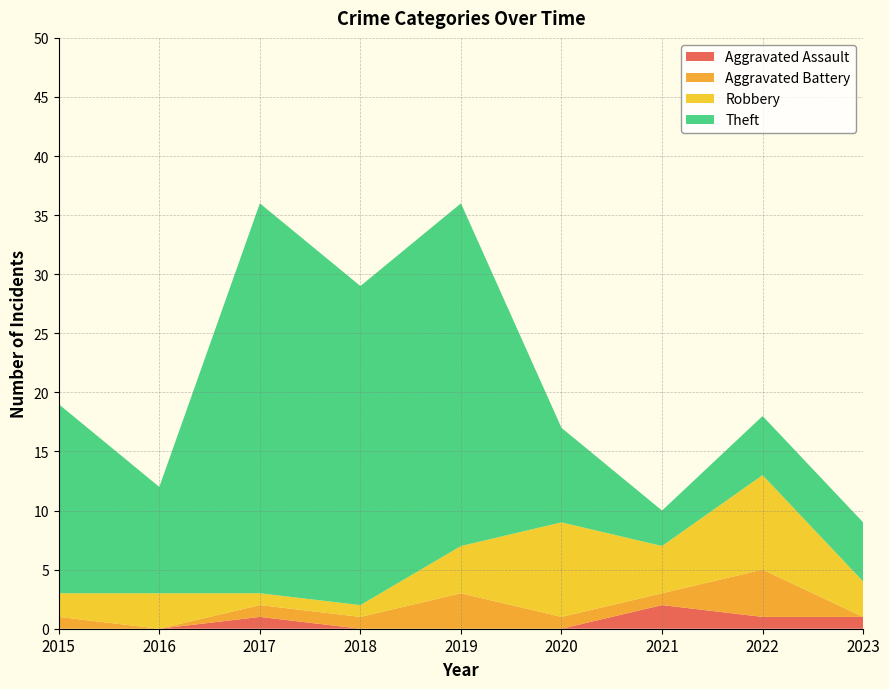

Reading left to right, list all the values displayed in this chart.

Aggravated Assault: 2015=0	2016=0	2017=1	2018=0	2019=0	2020=0	2021=2	2022=1	2023=1
Aggravated Battery: 2015=1	2016=0	2017=1	2018=1	2019=3	2020=1	2021=1	2022=4	2023=0
Robbery: 2015=2	2016=3	2017=1	2018=1	2019=4	2020=8	2021=4	2022=8	2023=3
Theft: 2015=16	2016=9	2017=33	2018=27	2019=29	2020=8	2021=3	2022=5	2023=5